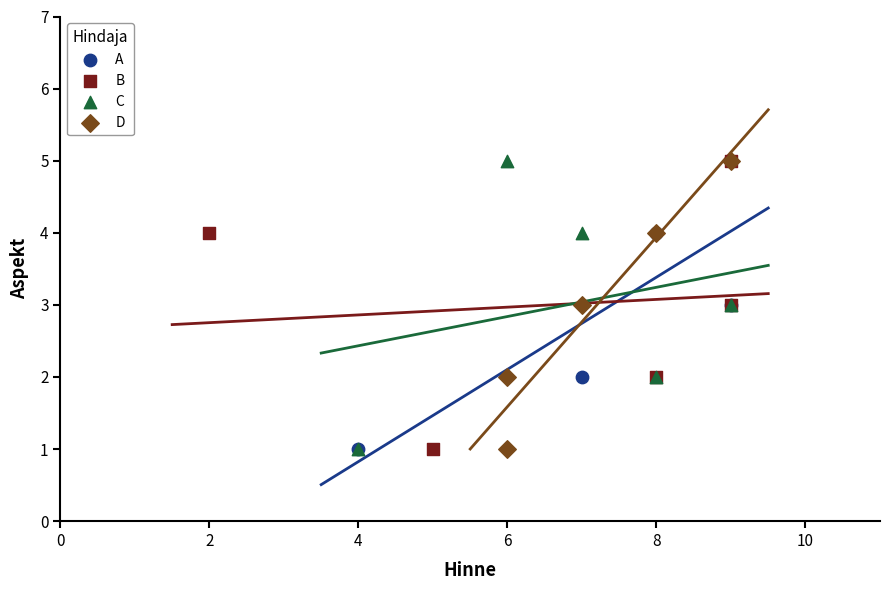

What are all the series names shown in the legend?

A, B, C, D